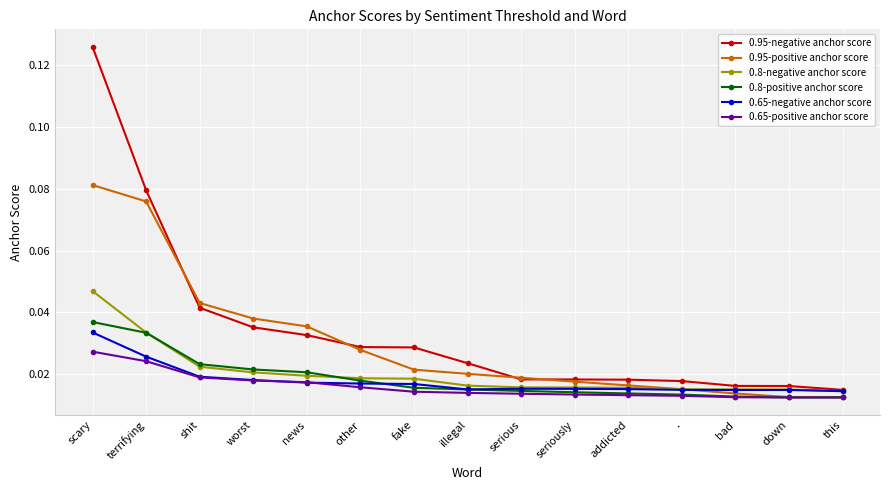

Which series has the widest spread of values?

0.95-negative anchor score